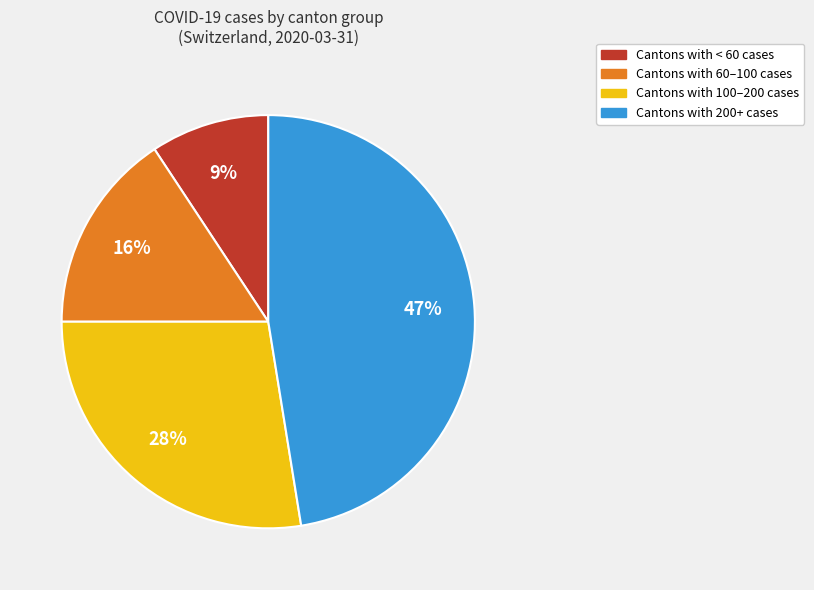

Approximately how many times larger is the value at Cantons with 100–200 cases compared to Cantons with 60–100 cases?

1.8